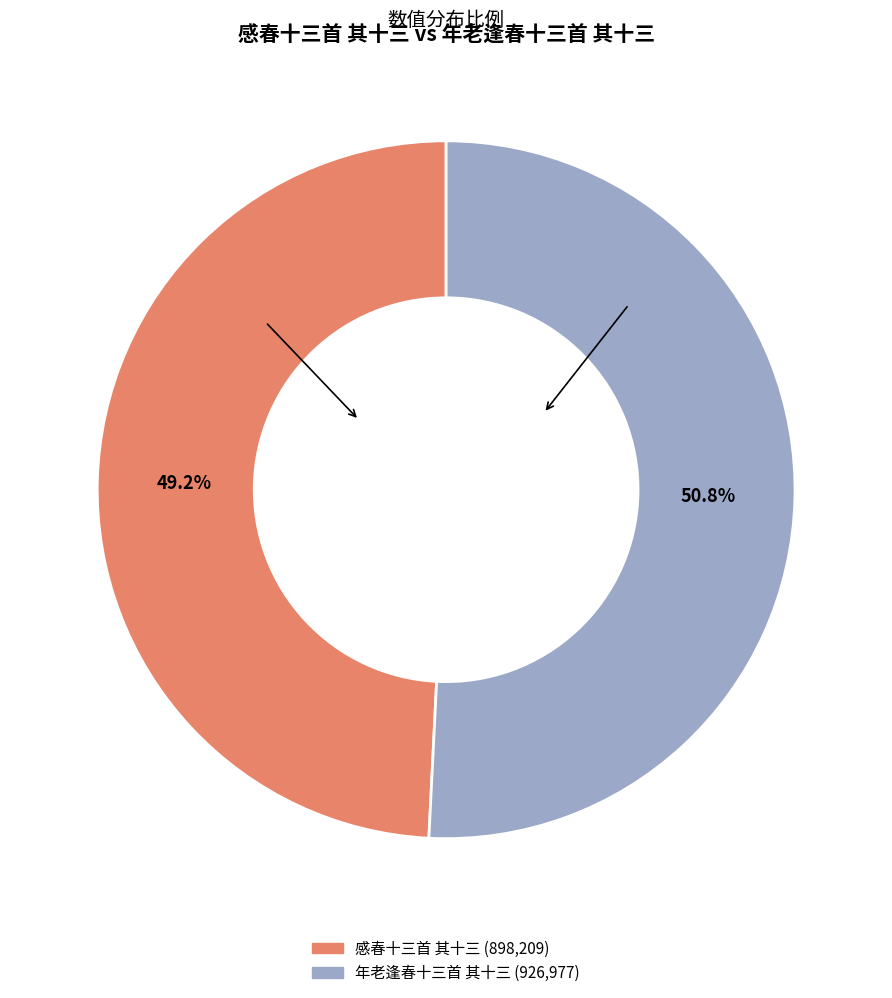

What portion of the pie excludes 年老逢春十三首 其十三?

49.2%